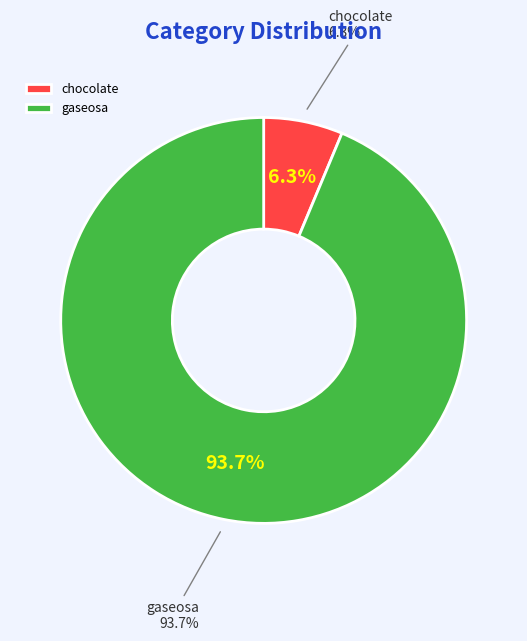

To the nearest percent, what portion does gaseosa represent?

94%